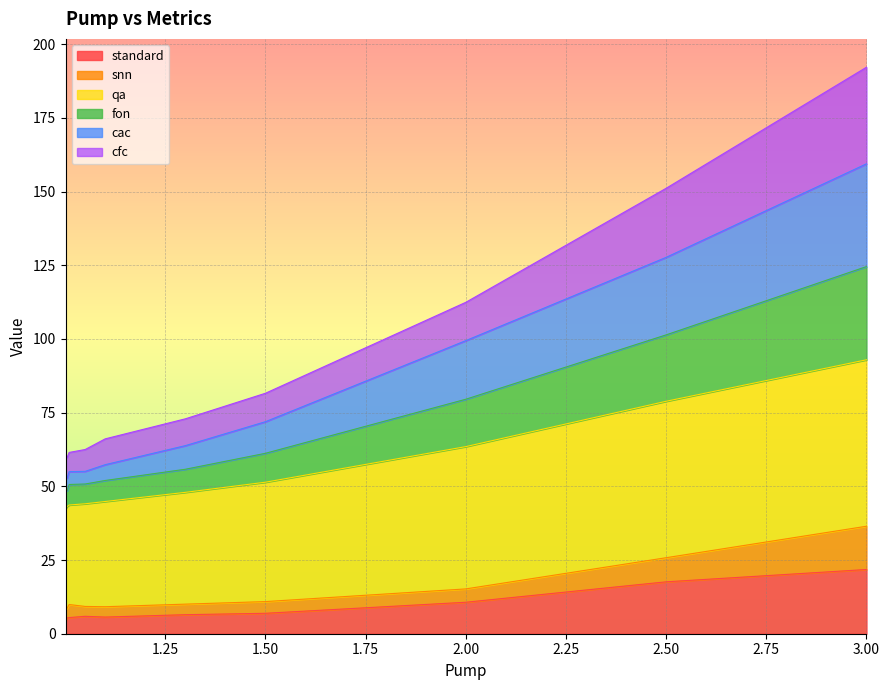

The cfc series shows 55.4 at 3.0. True or false?

False